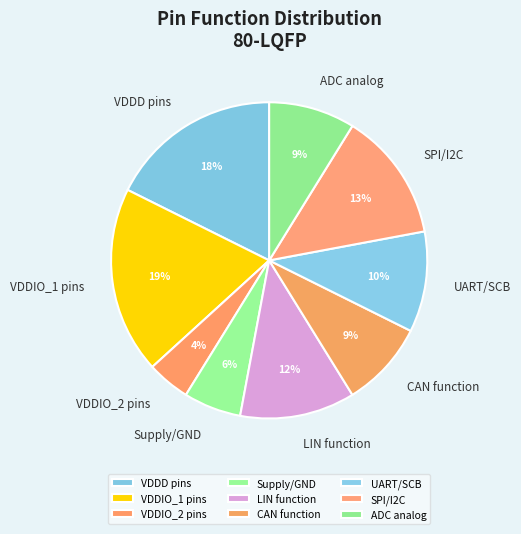

What is the largest slice in the pie chart?

VDDIO_1 pins